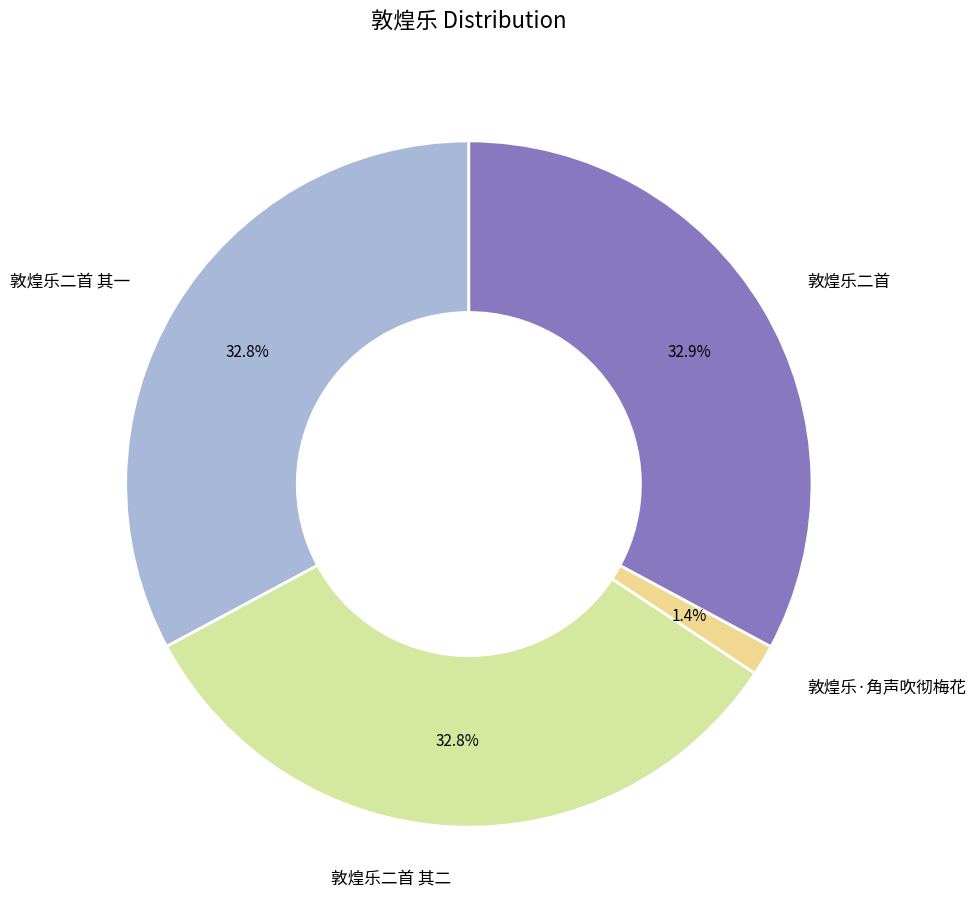

Between 敦煌乐·角声吹彻梅花 and 敦煌乐二首 其一, which is larger?

敦煌乐二首 其一